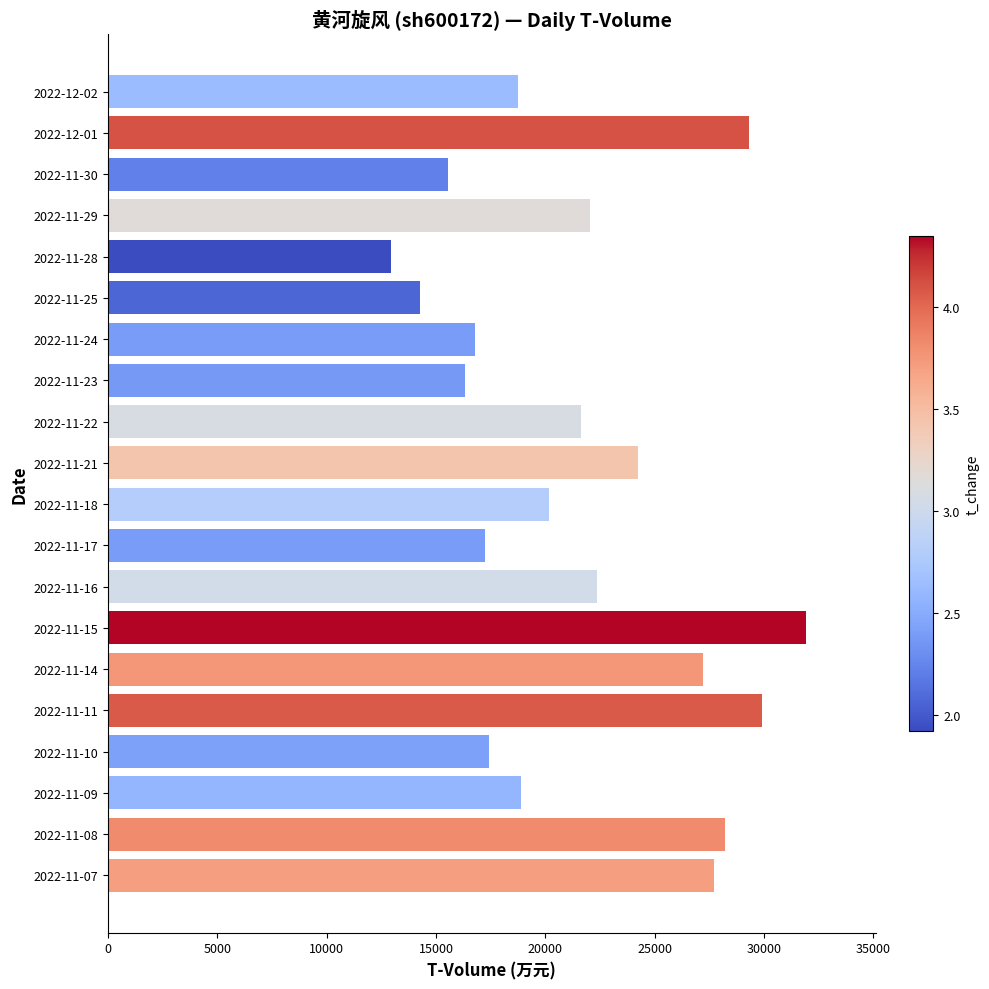

How many data points are less than 21617?

10